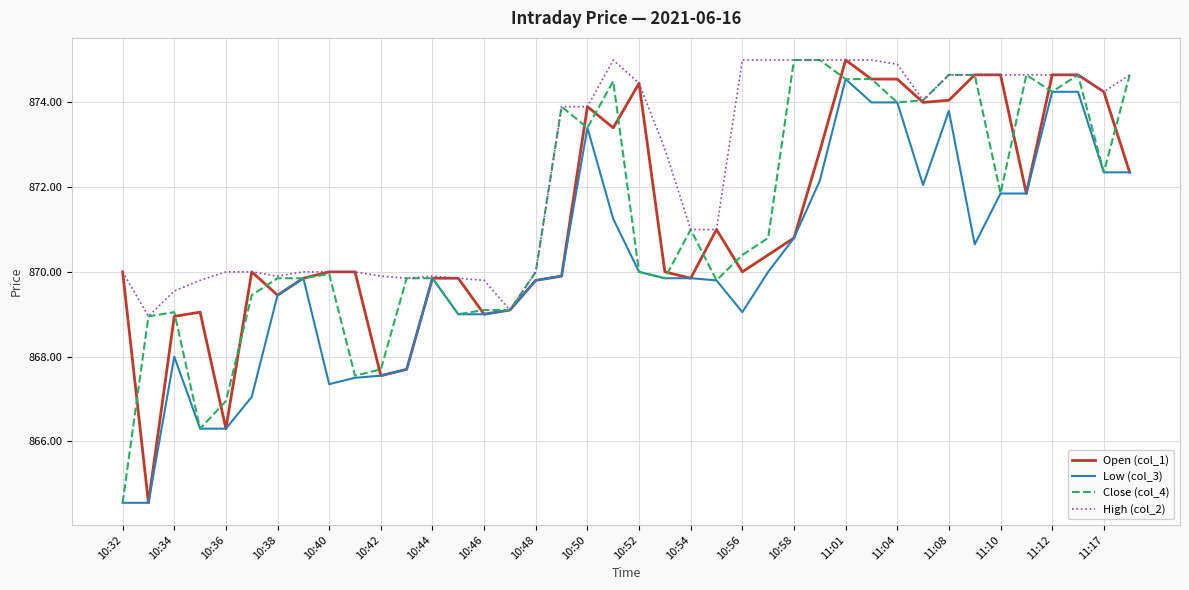

What is the highest value of the High (col_2) series?

875.0